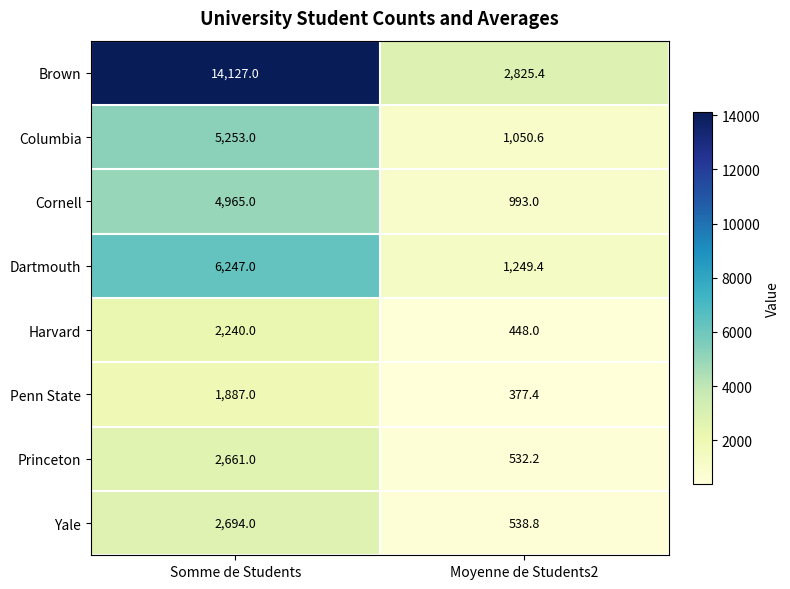

Rank the series by their maximum value, from lowest to highest.

Penn State, Harvard, Princeton, Yale, Cornell, Columbia, Dartmouth, Brown